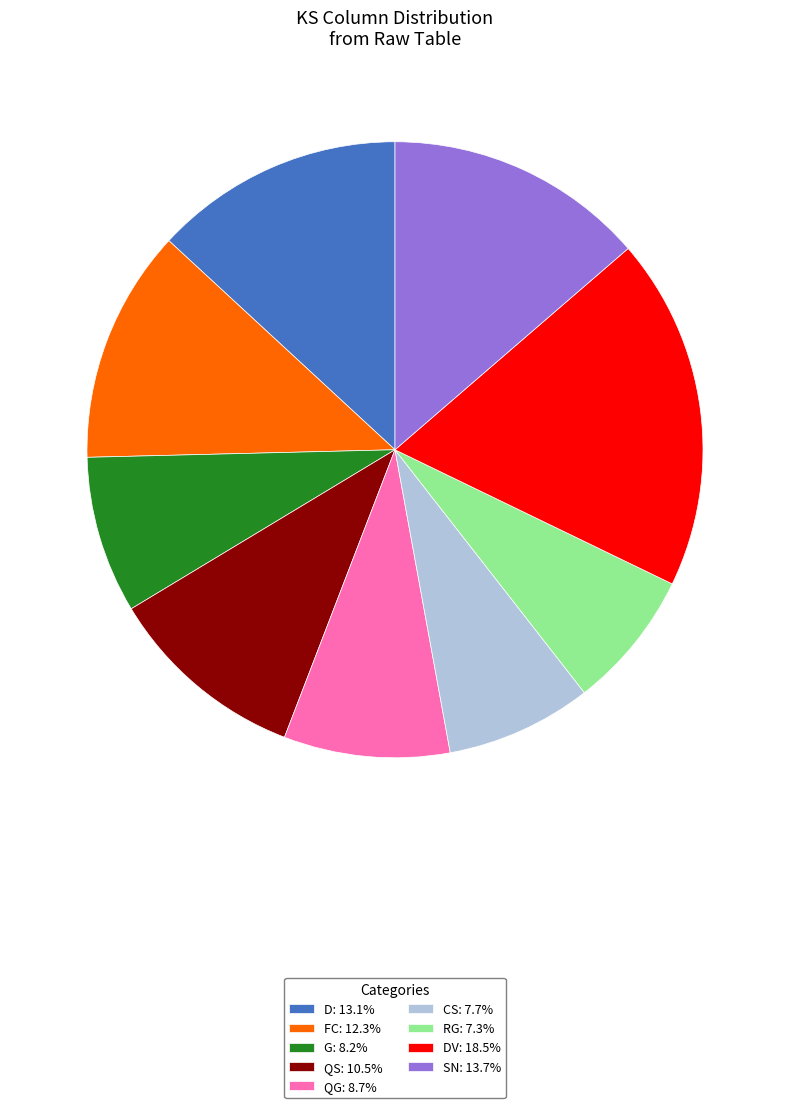

Does any single category account for the majority?

No